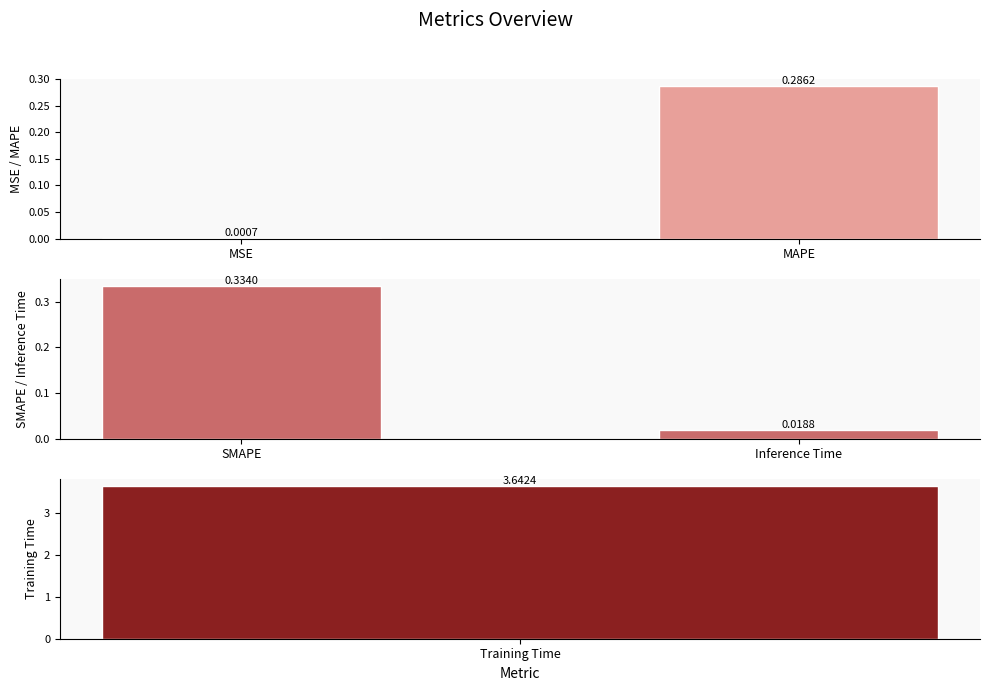

Does the chart contain any negative values?

No